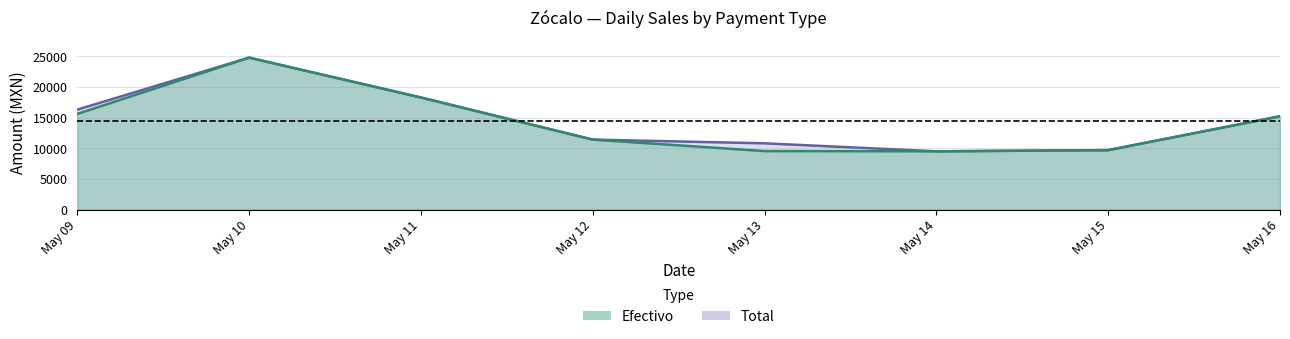

What are all the series names shown in the legend?

Efectivo, Total